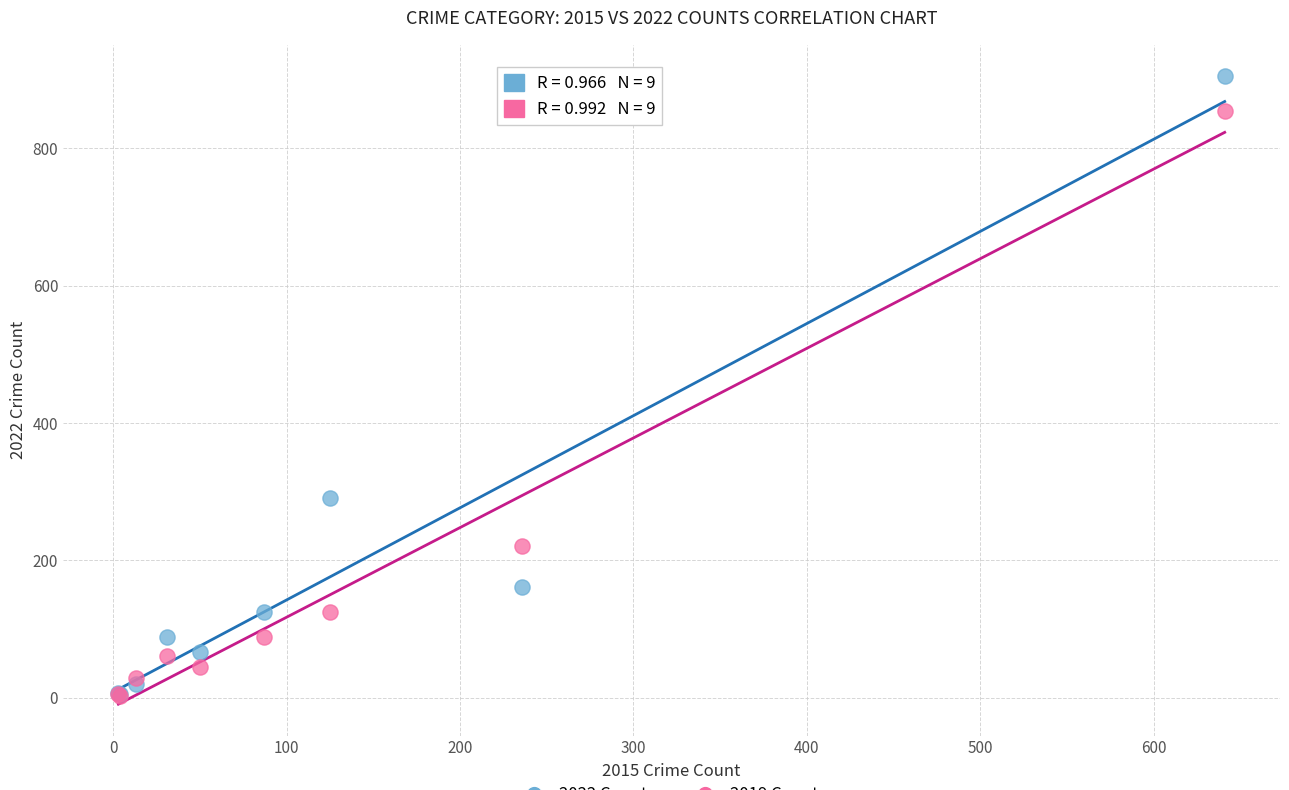

Across all series, what Y value is closest to 454?

291